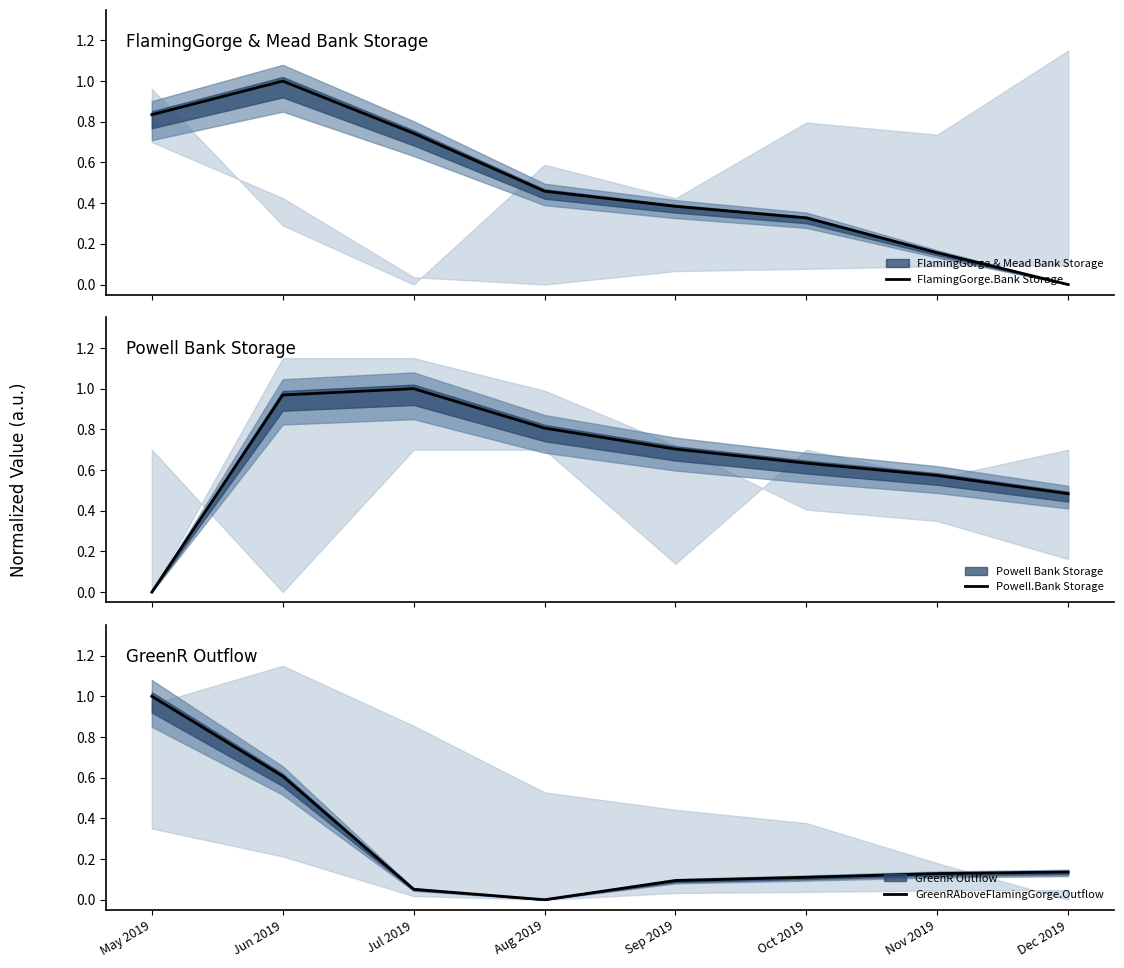

Which has a higher value, Jul 2019 or Sep 2019?

Jul 2019